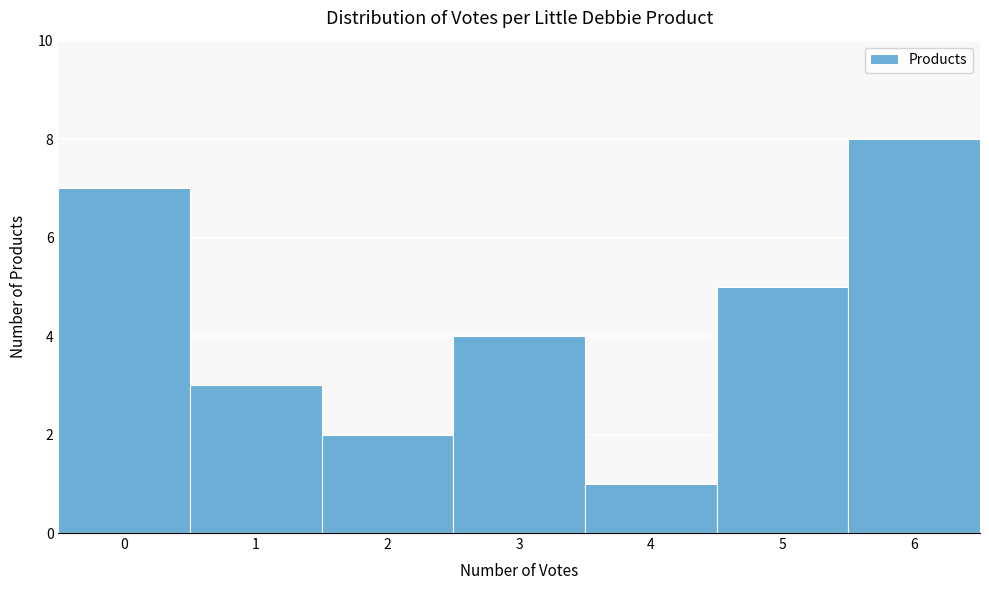

How tall is the bar that spans 0.5 to 1.5 on the x-axis? The values are not printed on the chart, so give them approximately, as read against the axis.

3